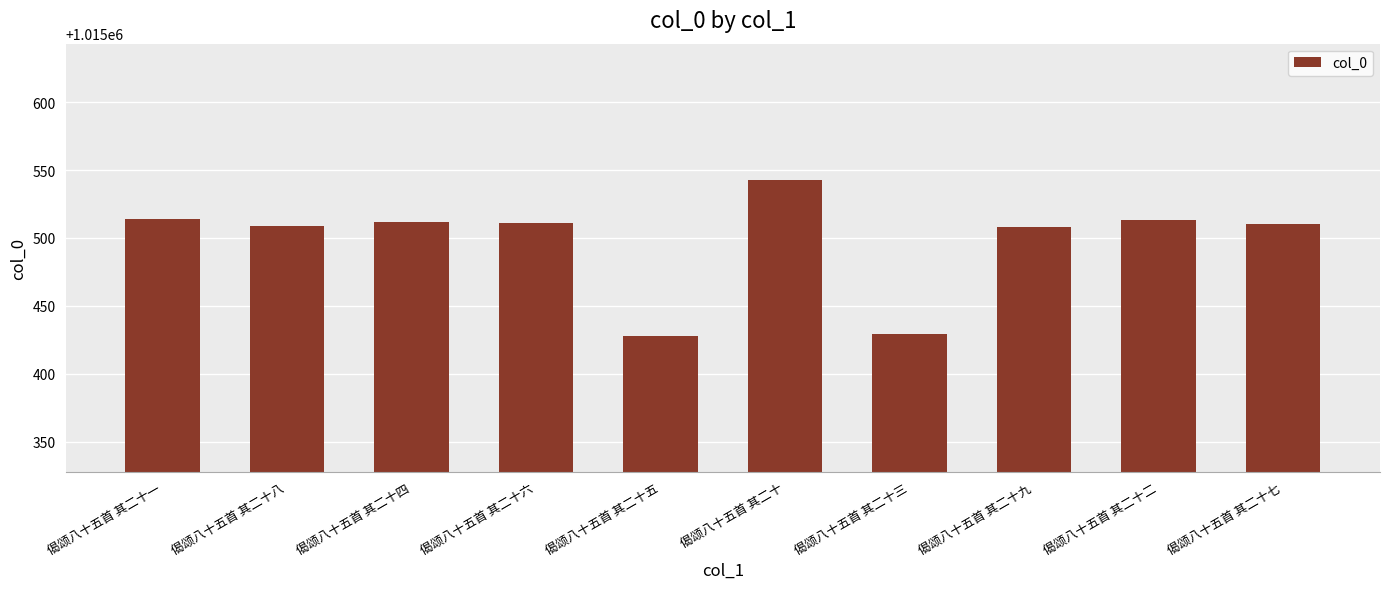

Where is the data nearest to the value 1015485?

偈颂八十五首 其二十九